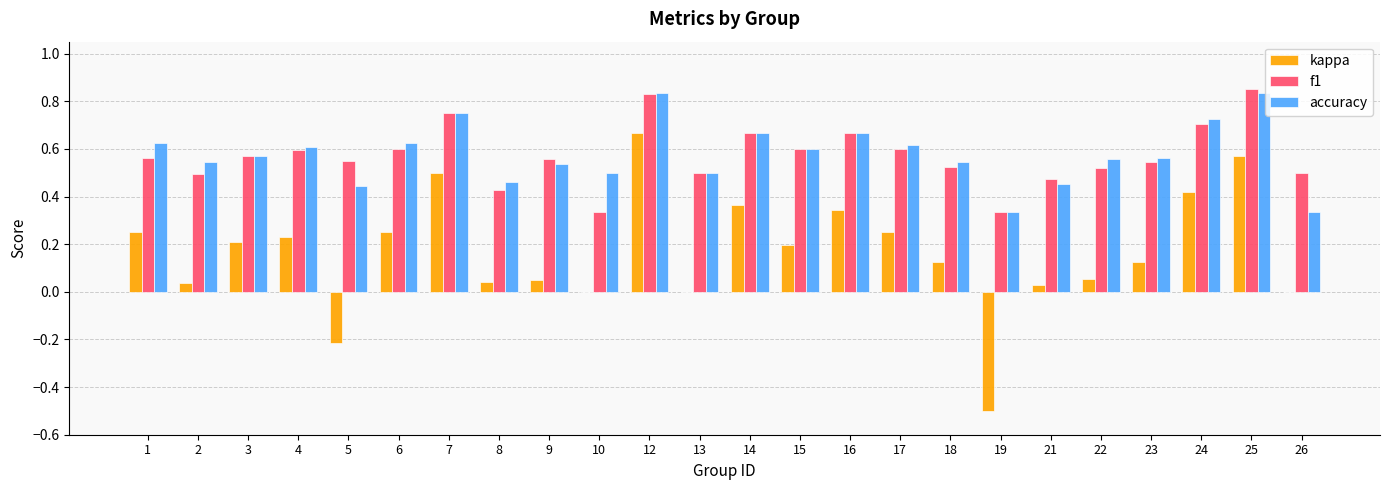

At which label does kappa reach its peak?

12